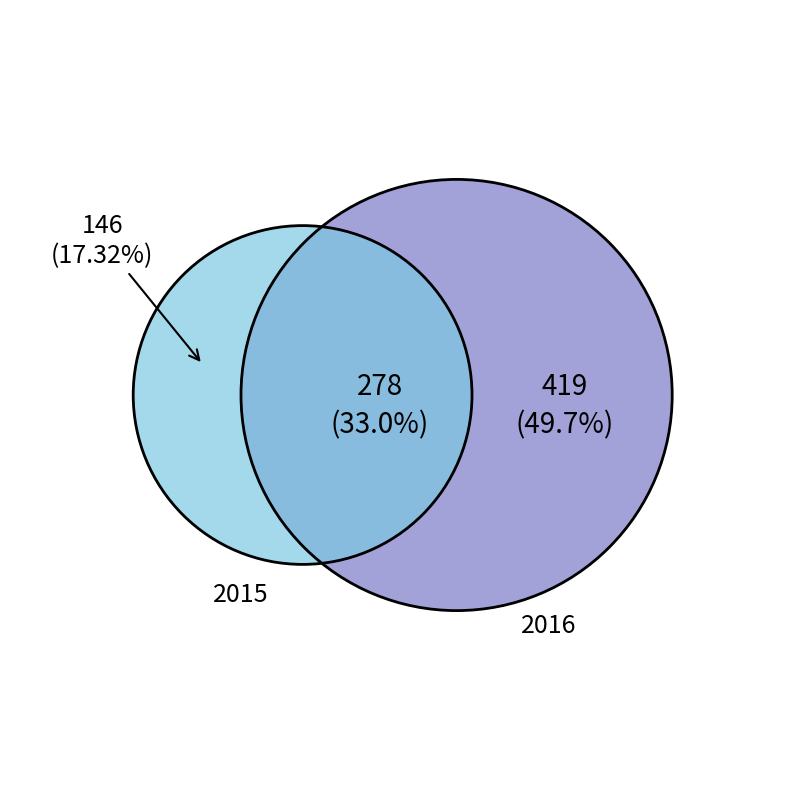

True or false: April accounts for 7% of the total.

False